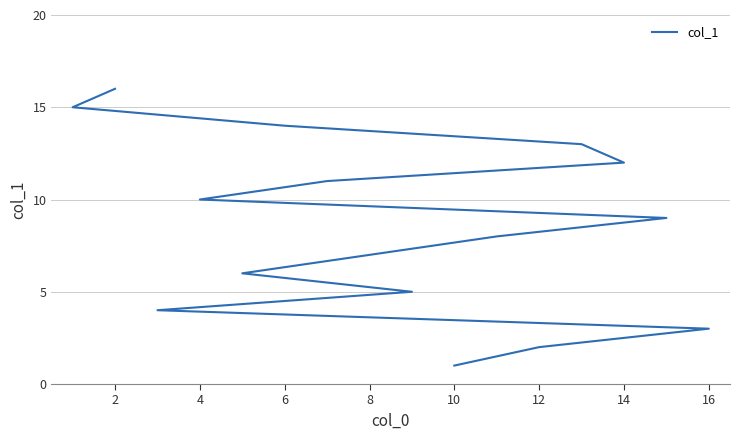

What is the minimum value shown in the chart?

1